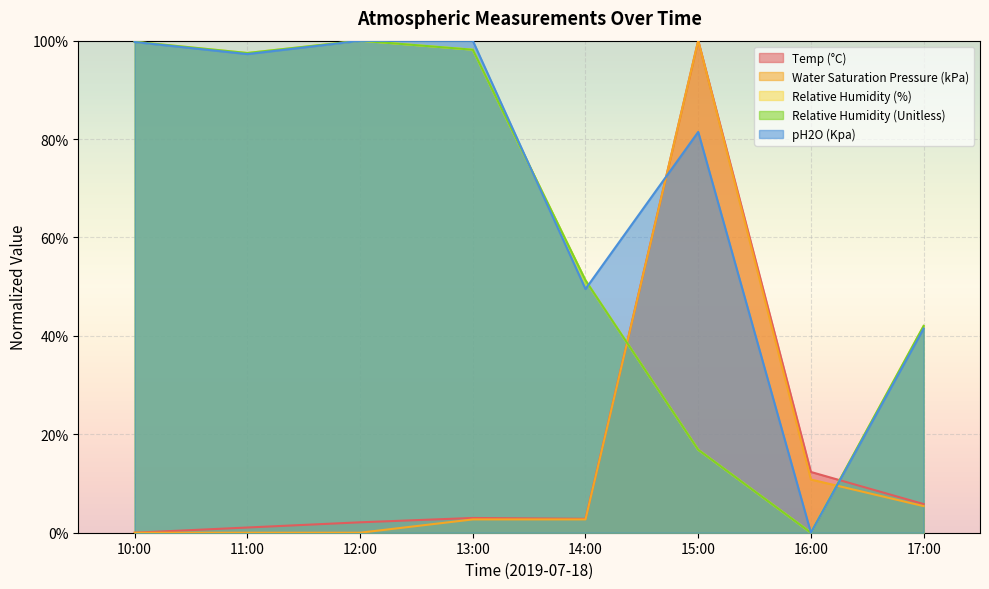

How many distinct data groups are displayed?

5